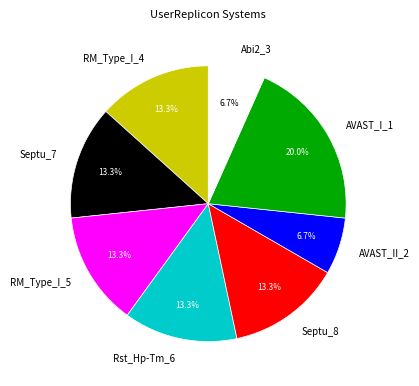

To the nearest percent, what portion does RM_Type_I_4 represent?

13%